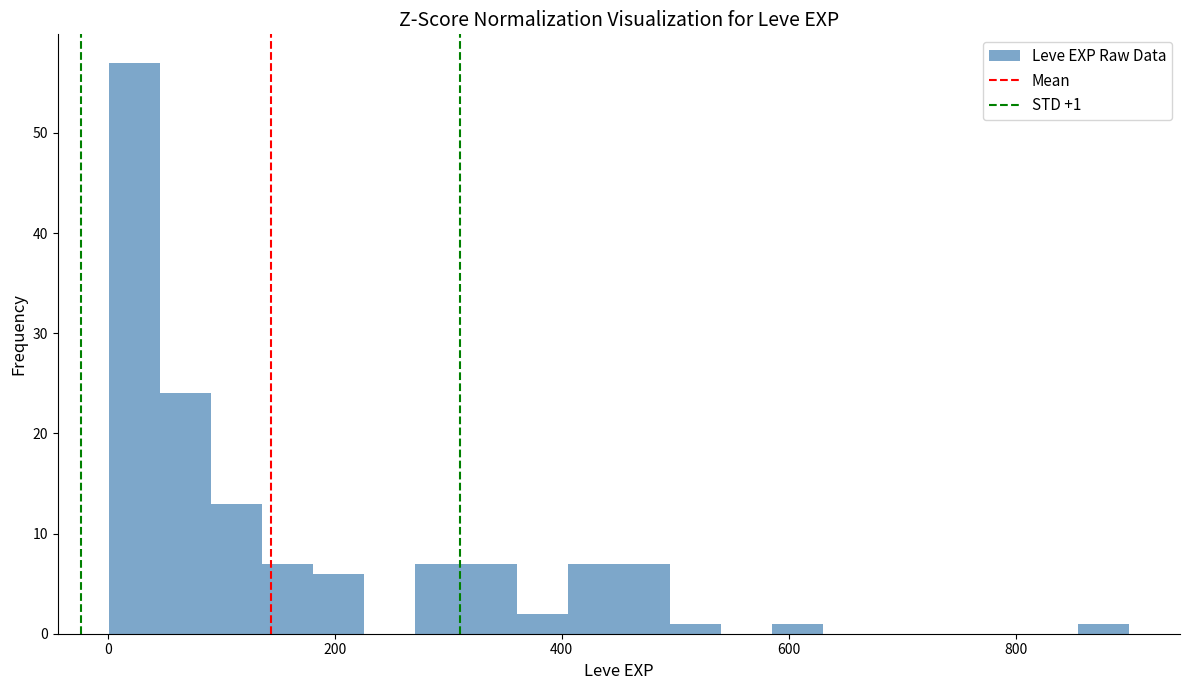

Around what value on the x-axis is the tallest bar? Give the approximate position of its centre, as read against the axis.

20